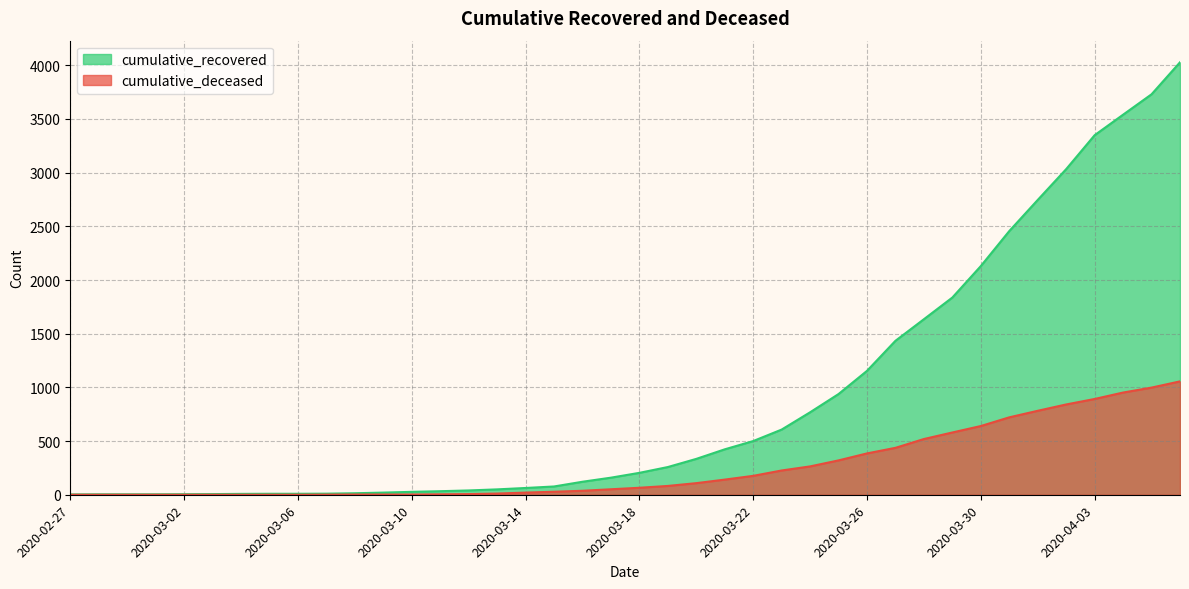

True or false: cumulative_recovered has more than 2 interior local peaks.

False